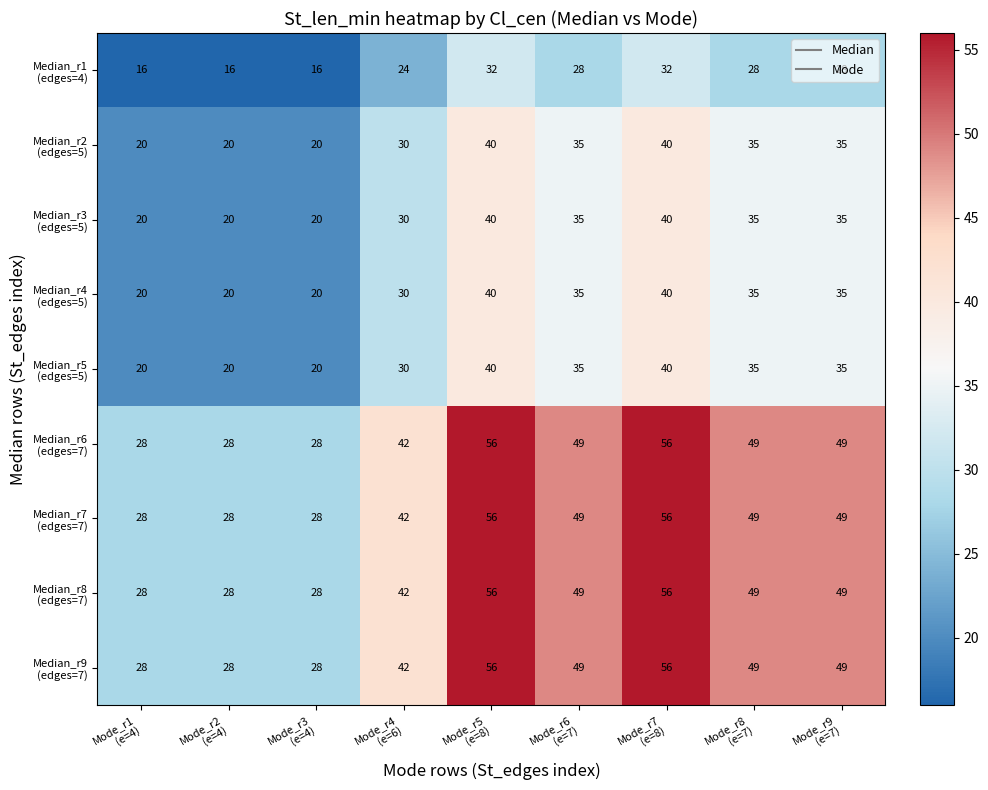

What is the minimum value shown in the chart?

16